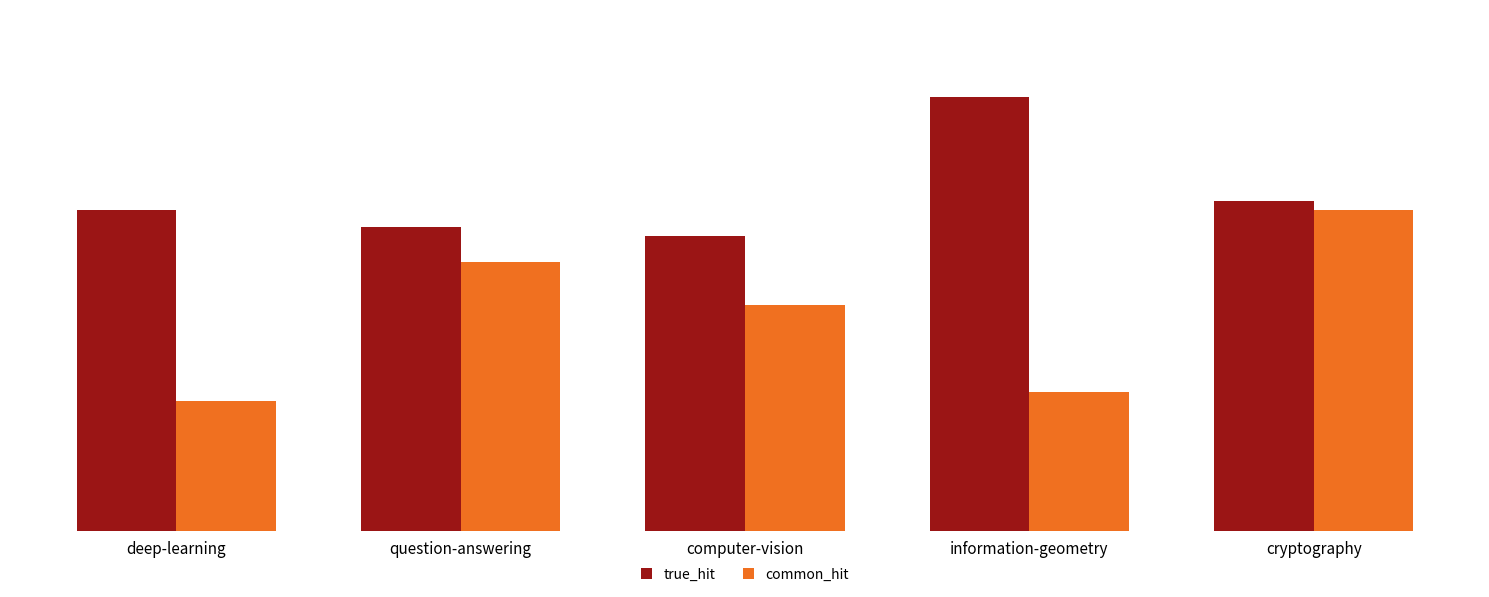

Which series changed the most between deep-learning and information-geometry?

true_hit